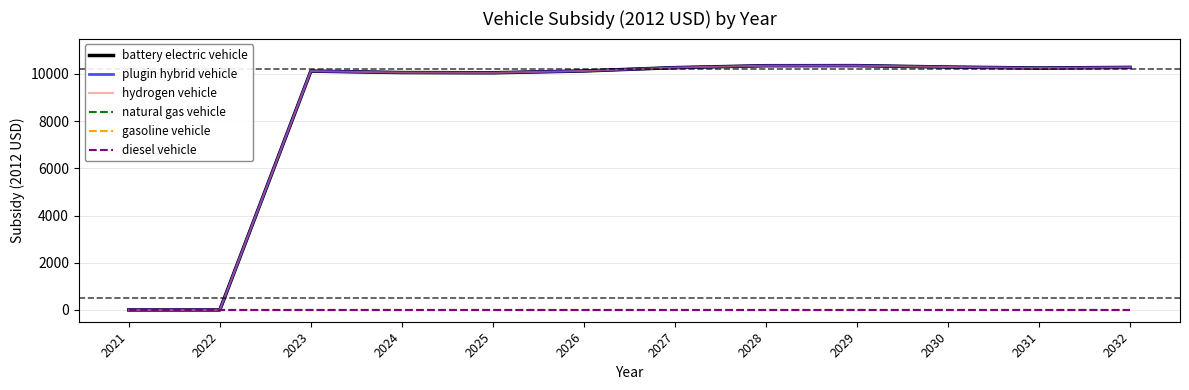

Which series has the widest spread of values?

battery electric vehicle